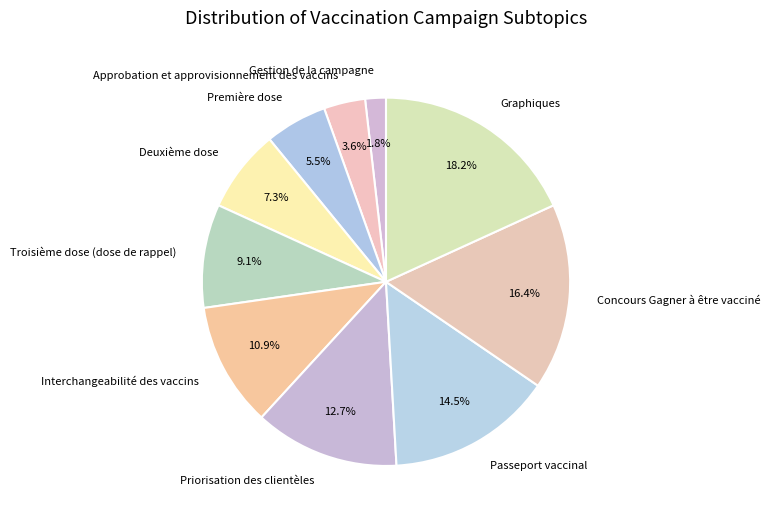

Is there a majority slice in this chart?

No